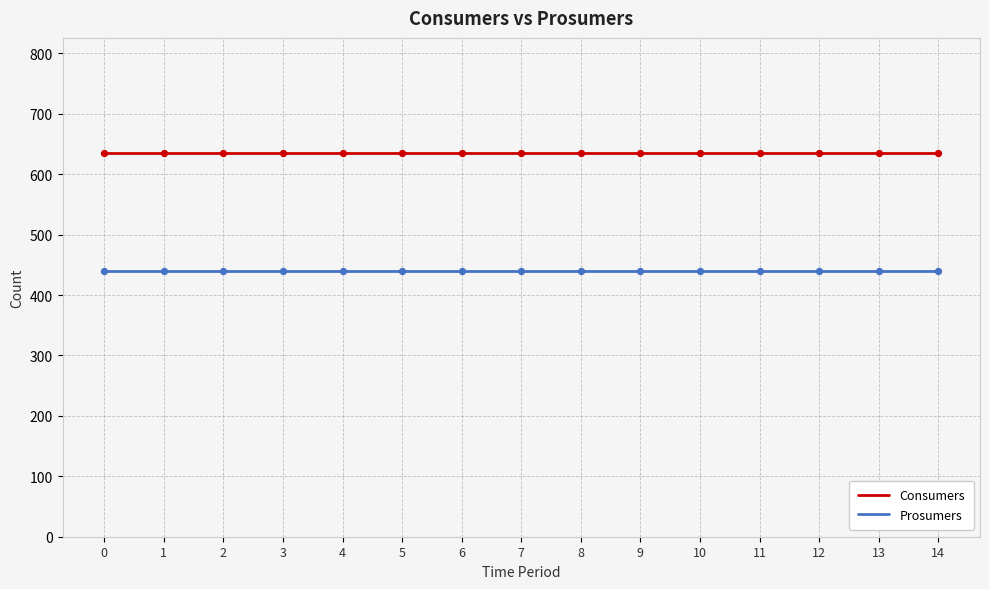

Which series has the largest total across all categories?

Consumers